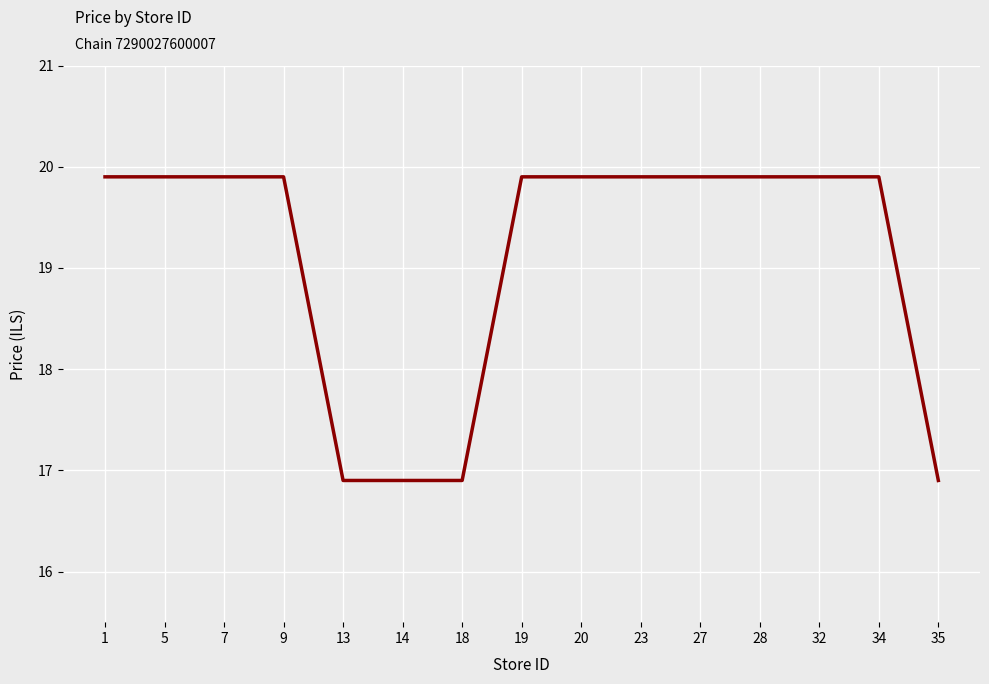

Reading left to right, extract all data points from this chart.

1=19.9	5=19.9	7=19.9	9=19.9	13=16.9	14=16.9	18=16.9	19=19.9	20=19.9	23=19.9	27=19.9	28=19.9	32=19.9	34=19.9	35=16.9